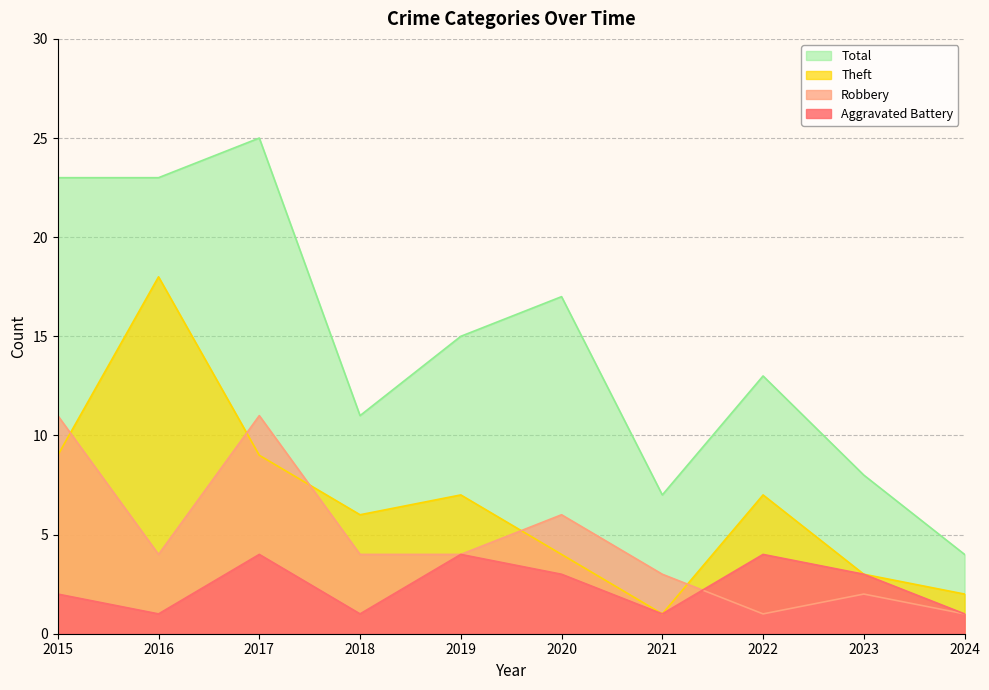

What is the maximum value for Theft?

18